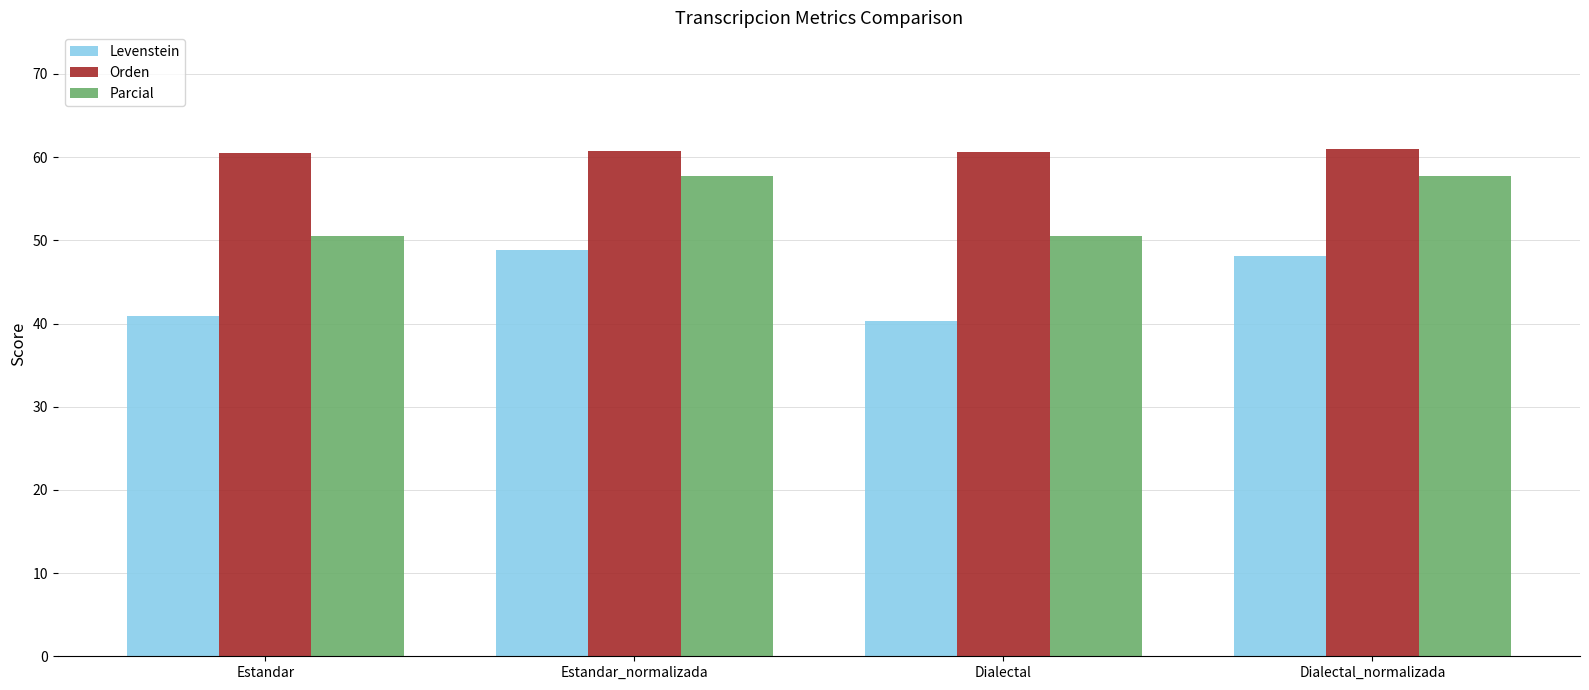

How many data points does each series have?

4